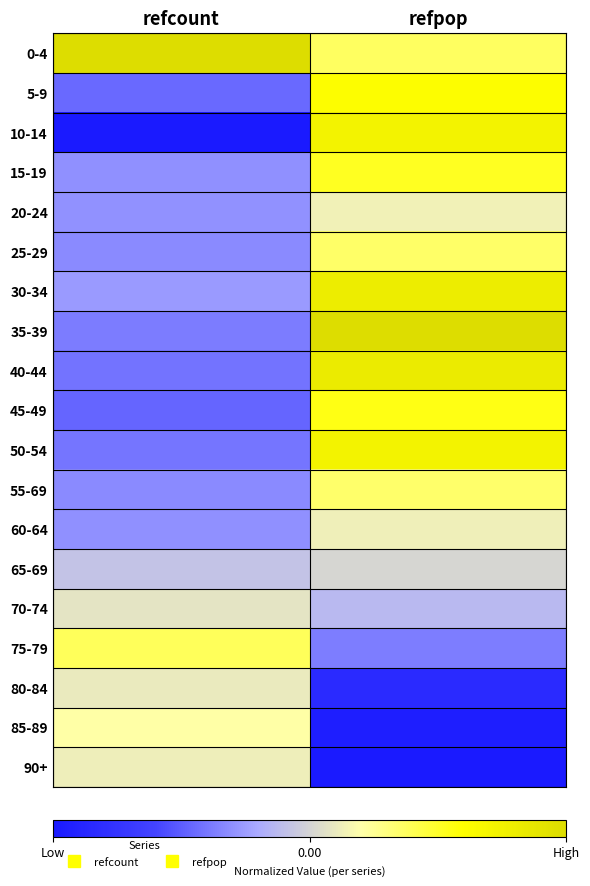

What is the total value across all series at refcount?

-3.1